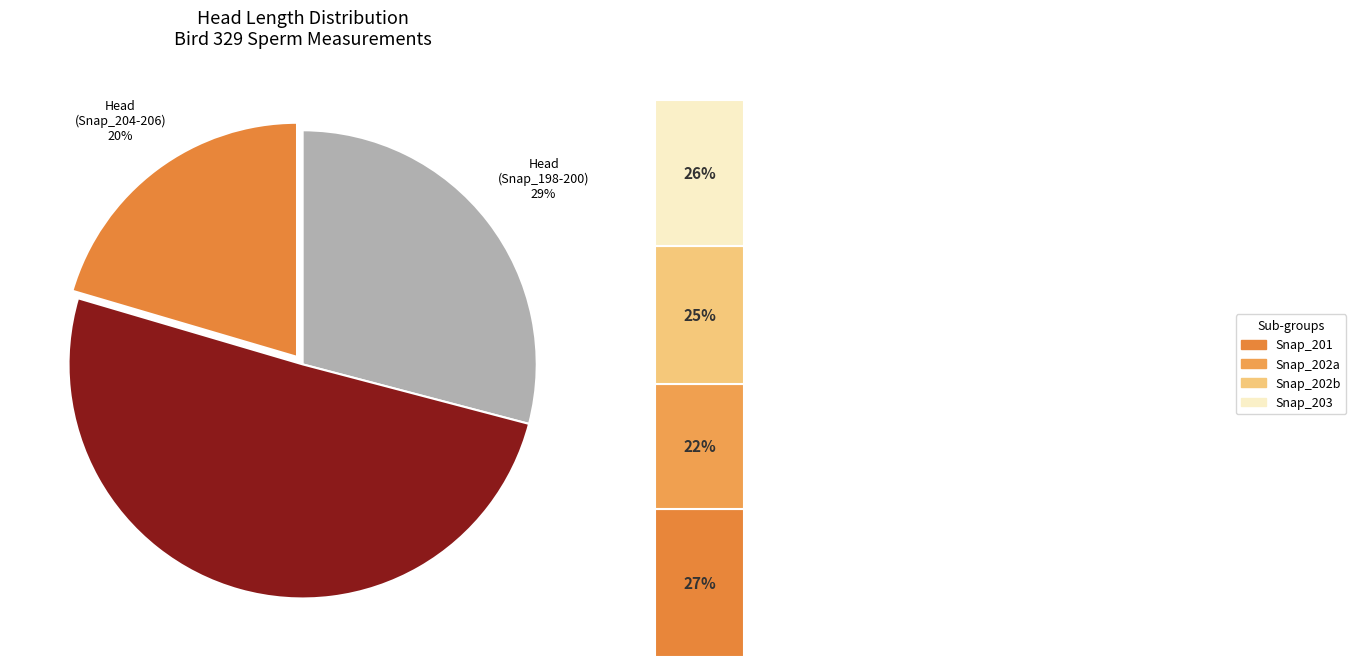

Is it true that Snap_202 is 17% of the pie?

False